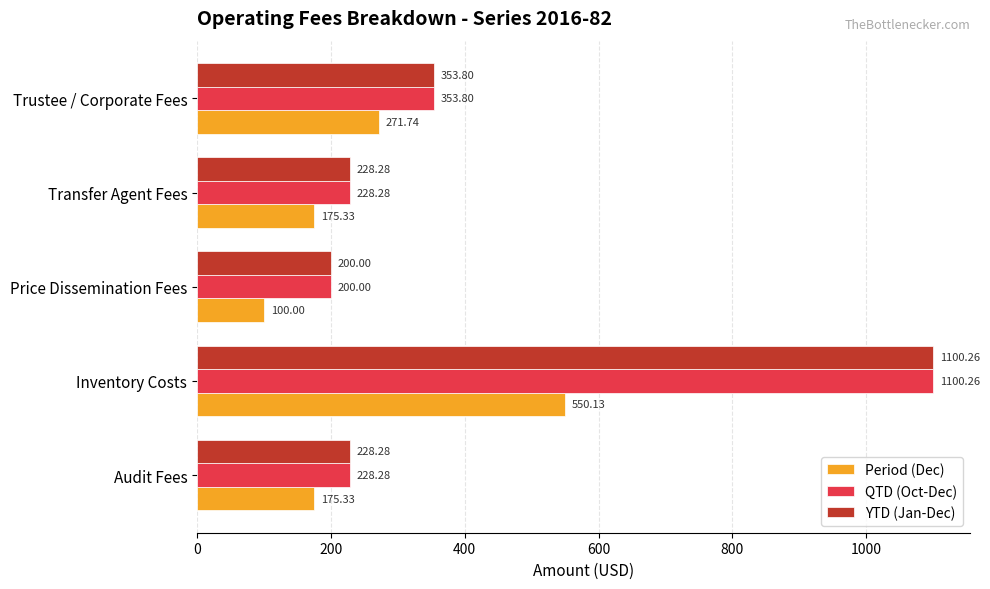

What is the difference between the second highest and second lowest values in the QTD (Oct-Dec) series?

125.5